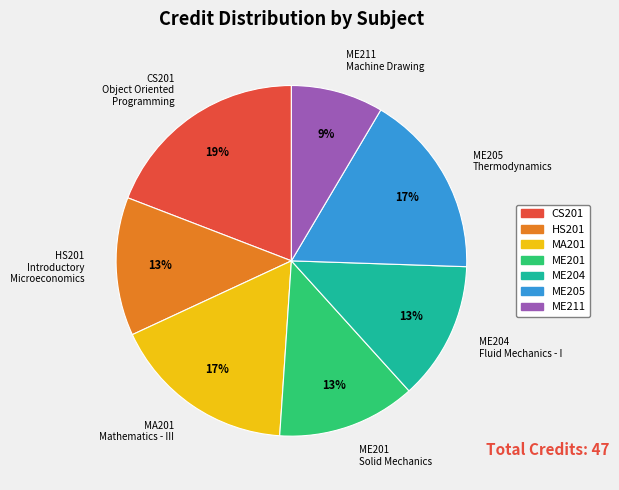

Which slice is the smallest?

ME211 Machine Drawing